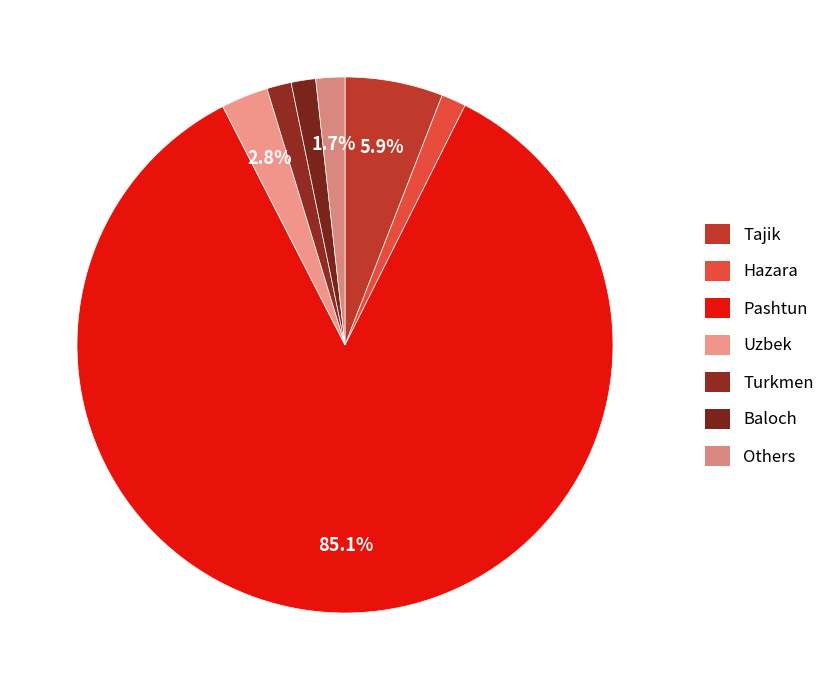

To the nearest percent, what is the difference between the Uzbek and Others slice percentages?

1%